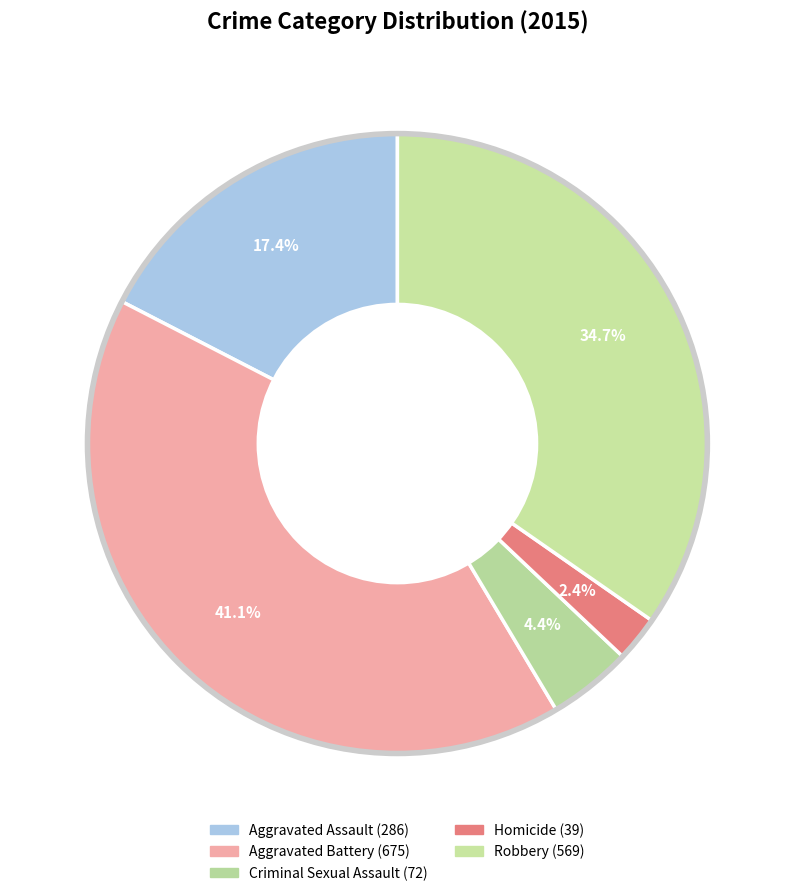

Count the number of slices in the pie.

5